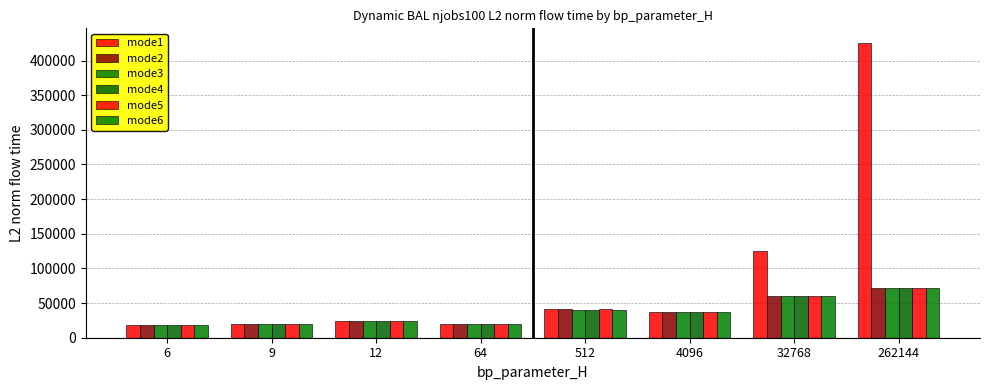

How many data points does each series have?

8